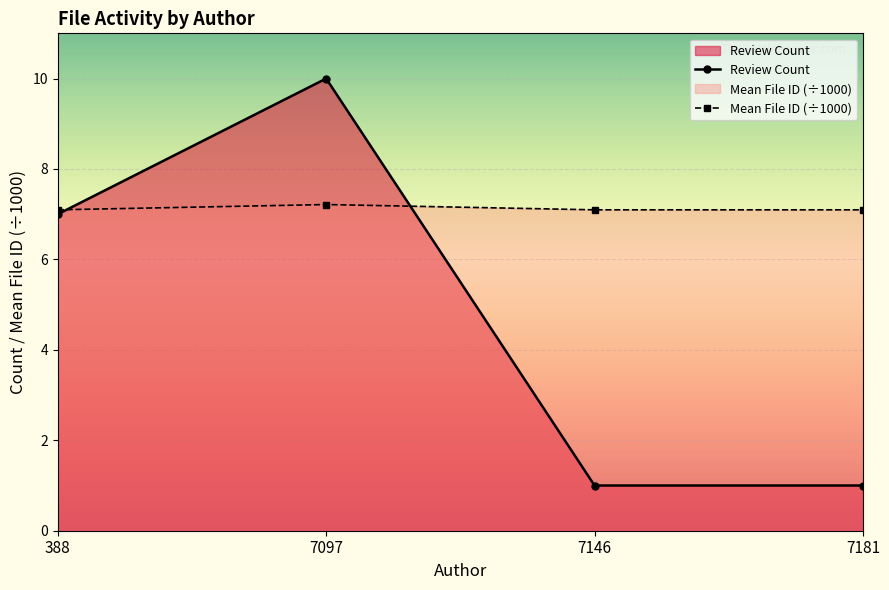

Where do Mean File ID (÷1000) and Review Count first cross each other?

388 and 7097